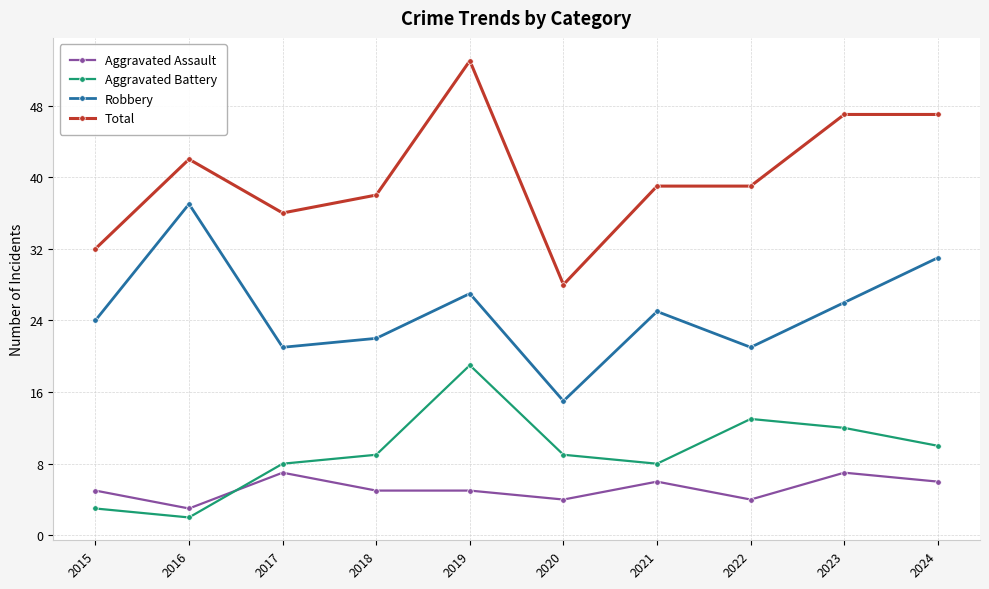

Reading left to right, transcribe all the data shown in this chart.

Aggravated Assault: 5	3	7	5	5	4	6	4	7	6
Aggravated Battery: 3	2	8	9	19	9	8	13	12	10
Robbery: 24	37	21	22	27	15	25	21	26	31
Total: 32	42	36	38	53	28	39	39	47	47